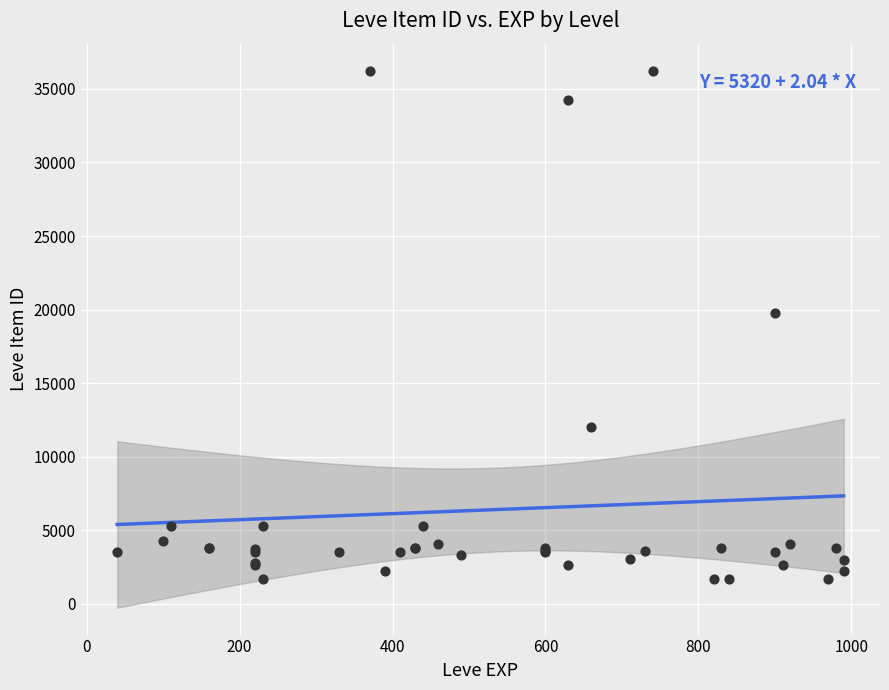

What Y value in the scatter plot is closest to 18967?

19744